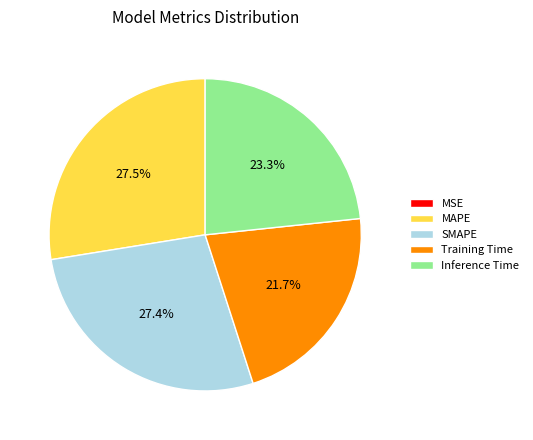

To the nearest percent, what is the difference between the largest and smallest slice percentages?

28%